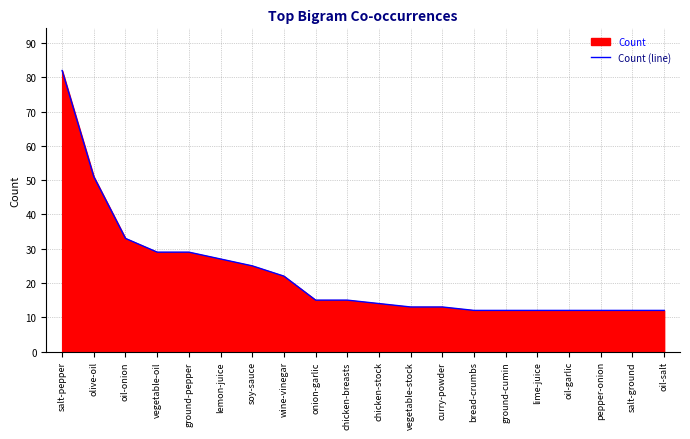

Reading left to right, what are all the values shown in this chart?

salt-pepper=82	olive-oil=51	oil-onion=33	vegetable-oil=29	ground-pepper=29	lemon-juice=27	soy-sauce=25	wine-vinegar=22	onion-garlic=15	chicken-breasts=15	chicken-stock=14	vegetable-stock=13	curry-powder=13	bread-crumbs=12	ground-cumin=12	lime-juice=12	oil-garlic=12	pepper-onion=12	salt-ground=12	oil-salt=12